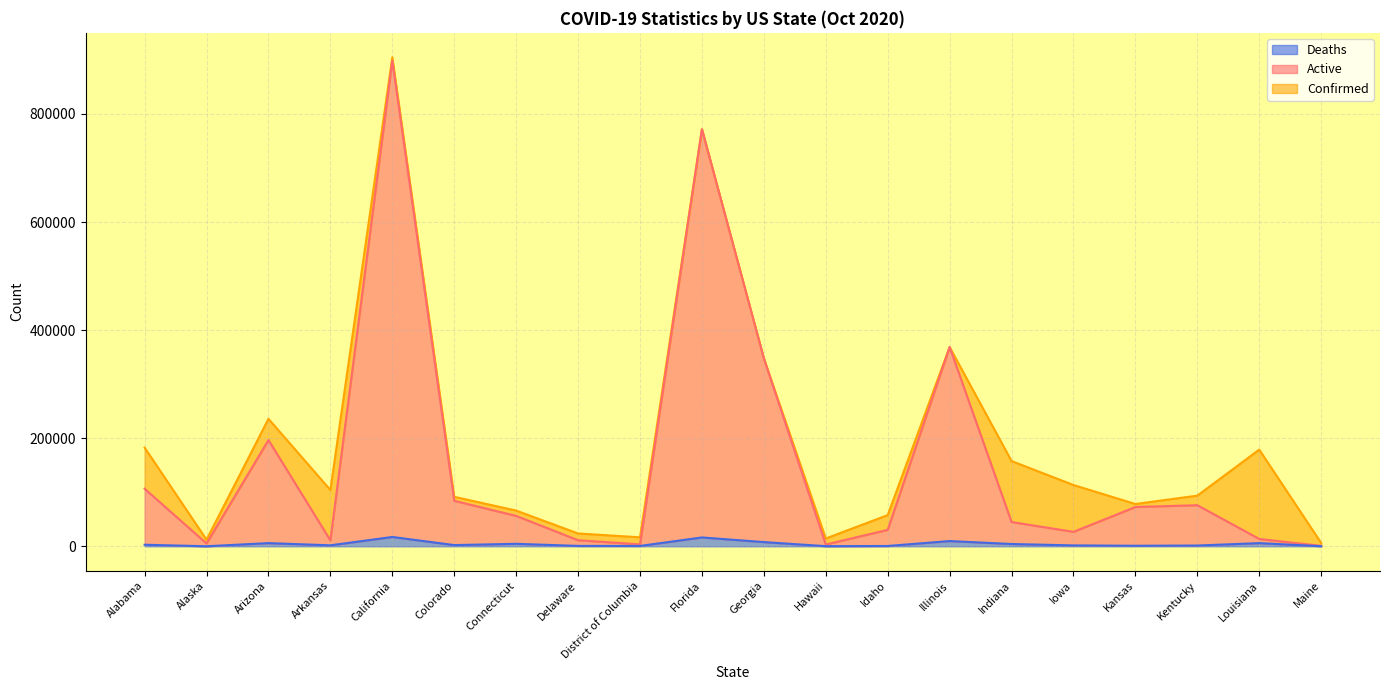

Rank the series by their maximum value, from highest to lowest.

Confirmed, Active, Deaths